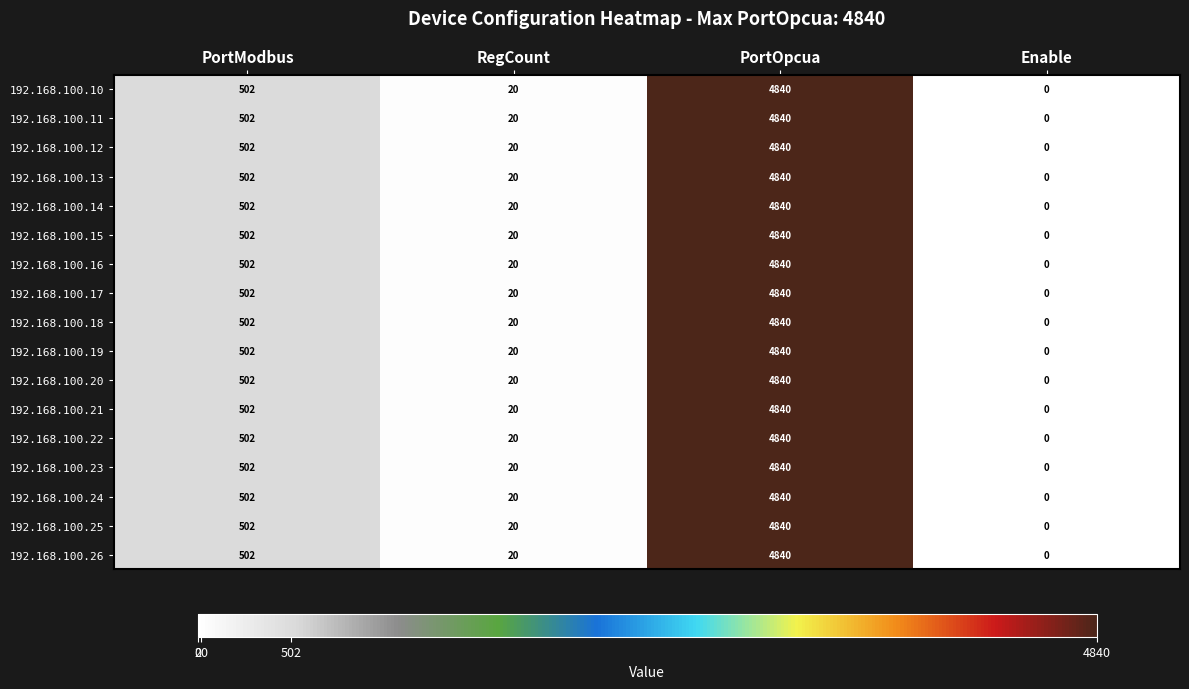

List the labels in order of 192.168.100.26 value, smallest first.

Enable, RegCount, PortModbus, PortOpcua